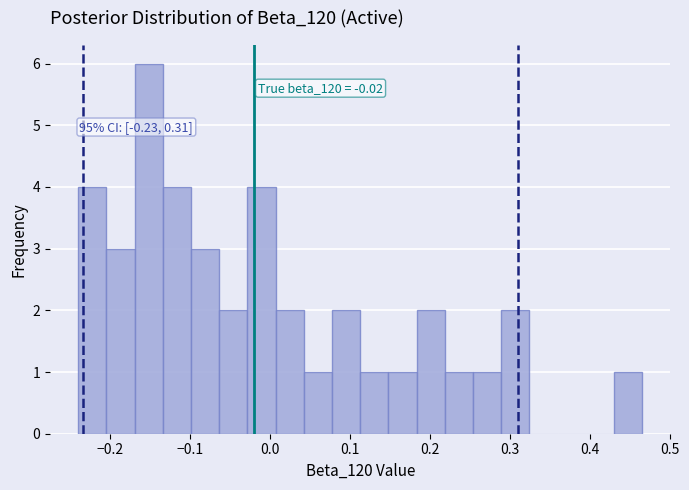

Around what value on the x-axis is the tallest bar? Give the approximate position of its centre, as read against the axis.

-0.15